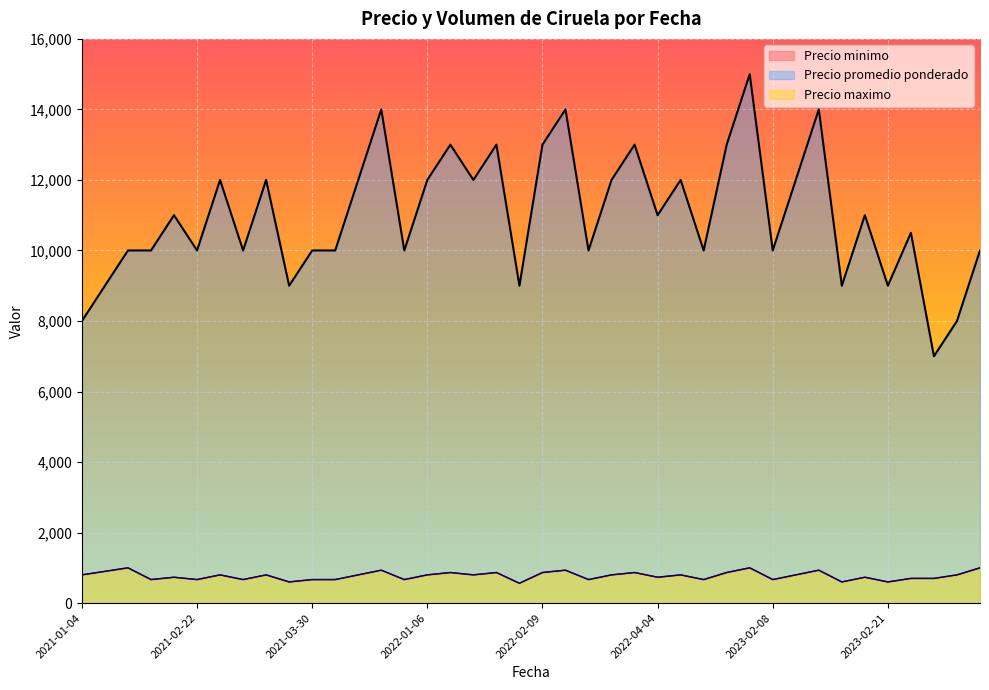

True or false: Precio minimo and Precio maximo cross at least once.

False